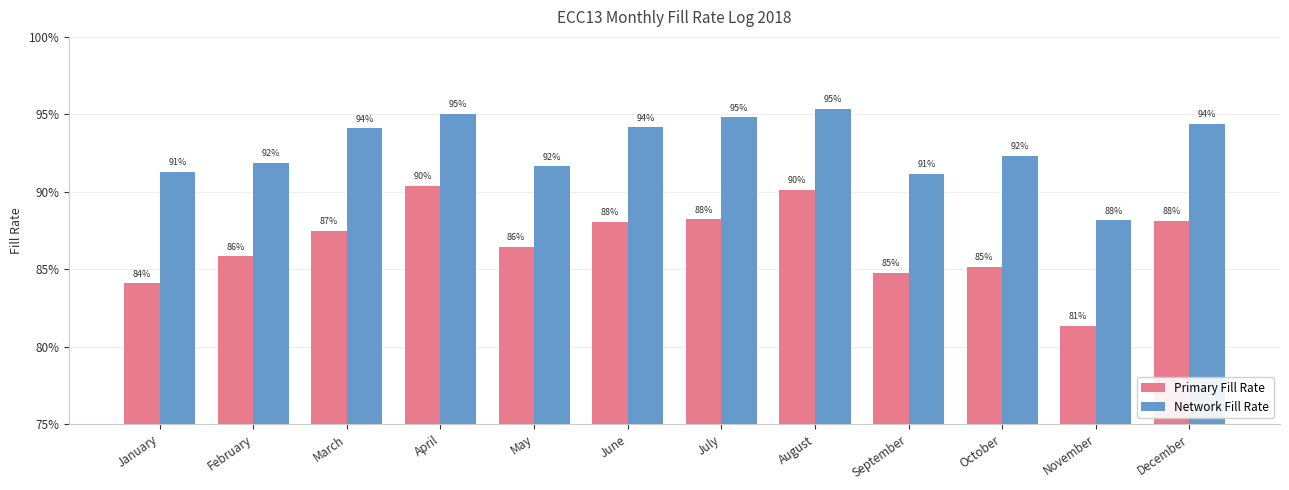

What are all the series names shown in the legend?

Primary Fill Rate, Network Fill Rate